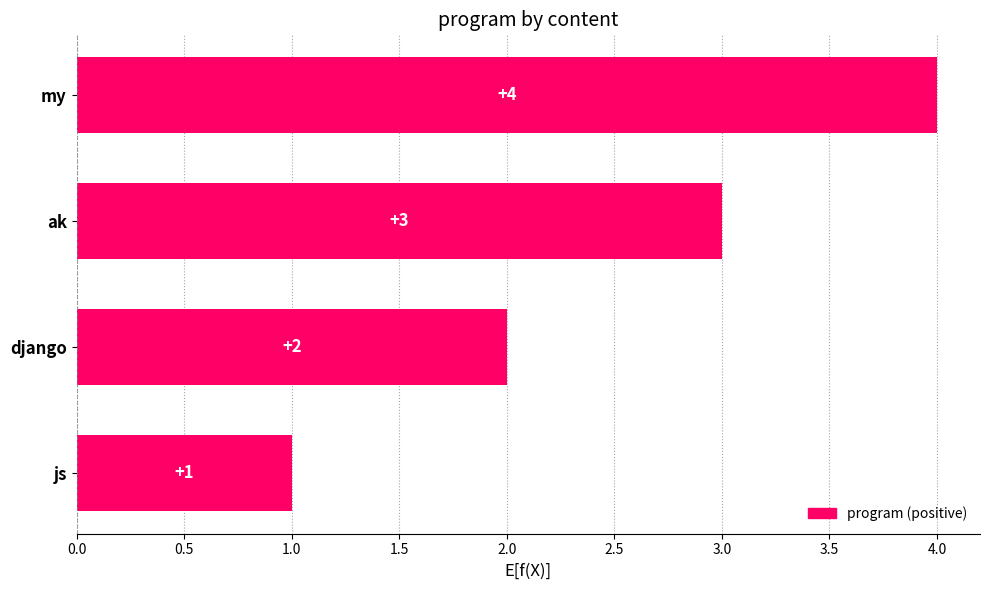

Which has a higher value, js or my?

my